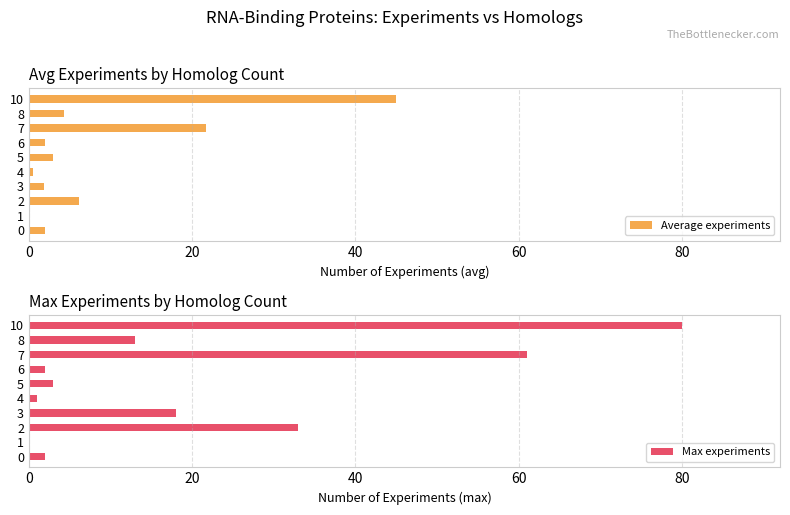

What is the difference between the second highest and second lowest values in the Average experiments series?

21.2